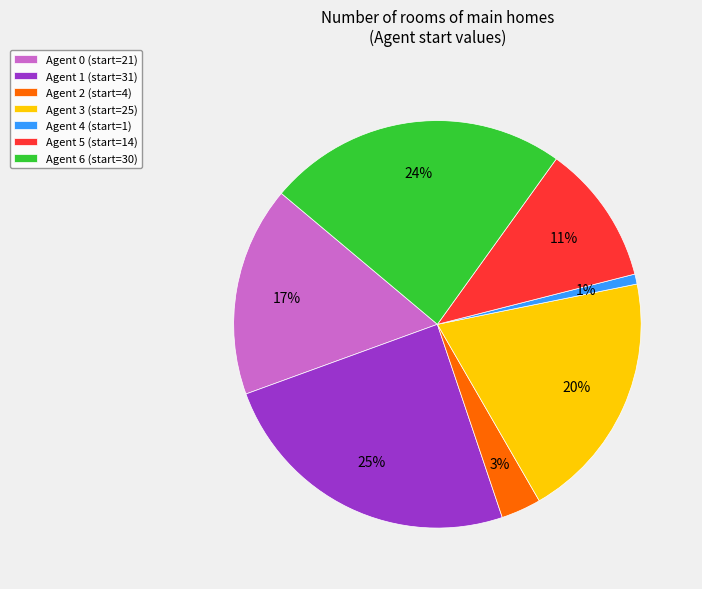

Does any single category account for the majority?

No